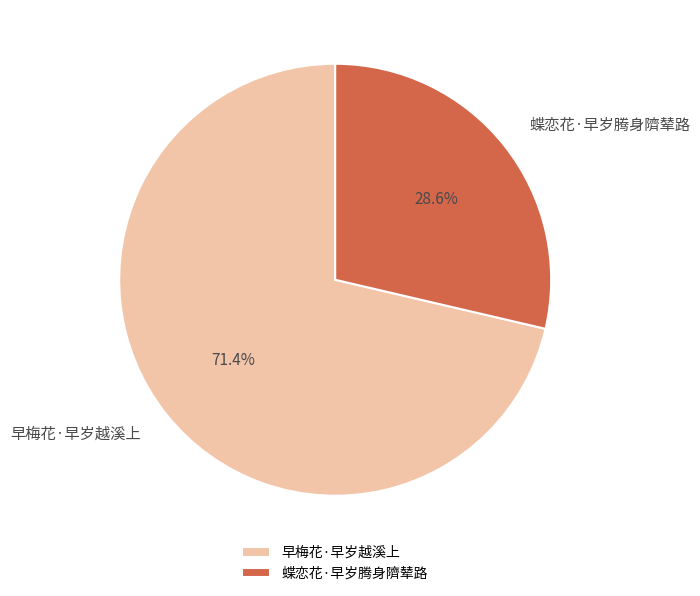

To the nearest percent, what is the difference between the 蝶恋花·早岁腾身隮辇路 and 早梅花·早岁越溪上 slice percentages?

43%